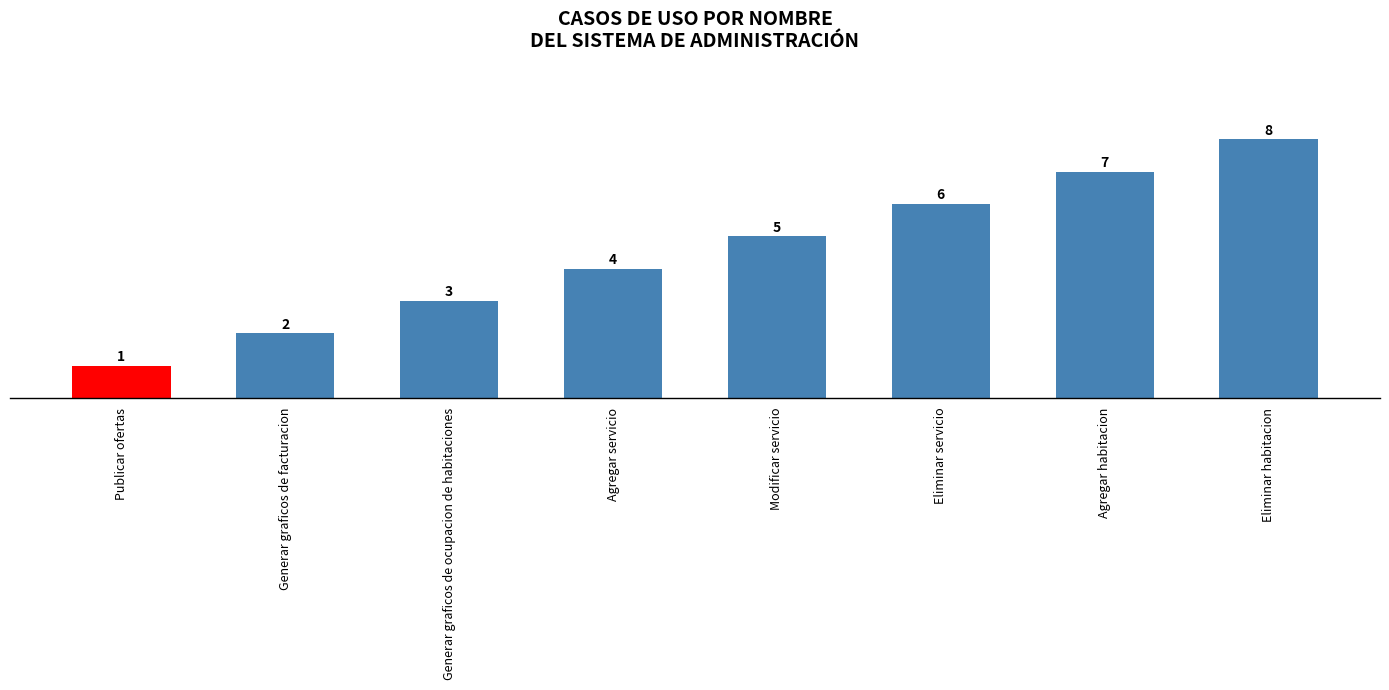

List the labels in order of value, smallest first.

Publicar ofertas, Generar graficos de facturacion, Generar graficos de ocupacion de habitaciones, Agregar servicio, Modificar servicio, Eliminar servicio, Agregar habitacion, Eliminar habitacion